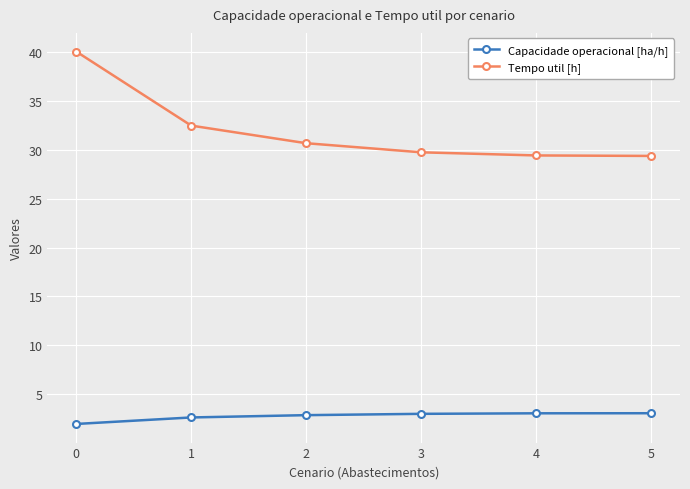

What is the minimum value shown in the chart?

2.0